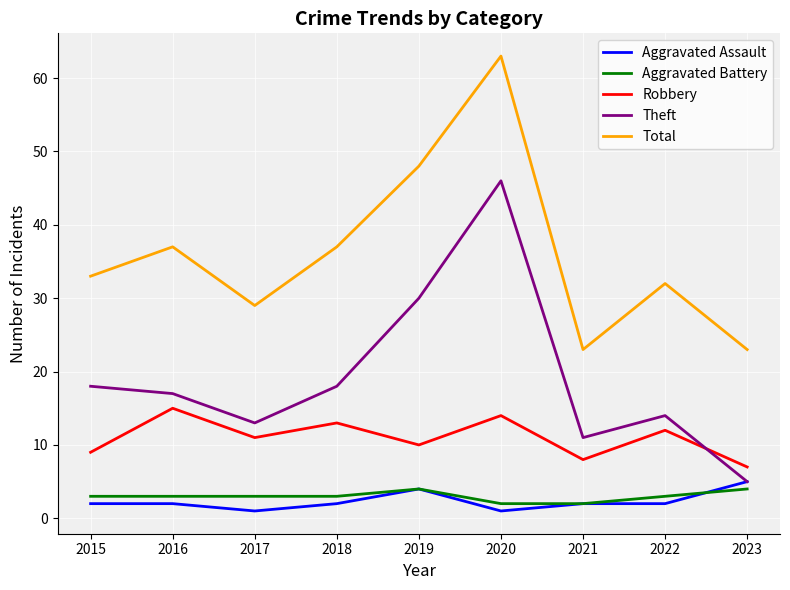

Reading left to right, extract all data points from this chart.

Aggravated Assault: 2	2	1	2	4	1	2	2	5
Aggravated Battery: 3	3	3	3	4	2	2	3	4
Robbery: 9	15	11	13	10	14	8	12	7
Theft: 18	17	13	18	30	46	11	14	5
Total: 33	37	29	37	48	63	23	32	23